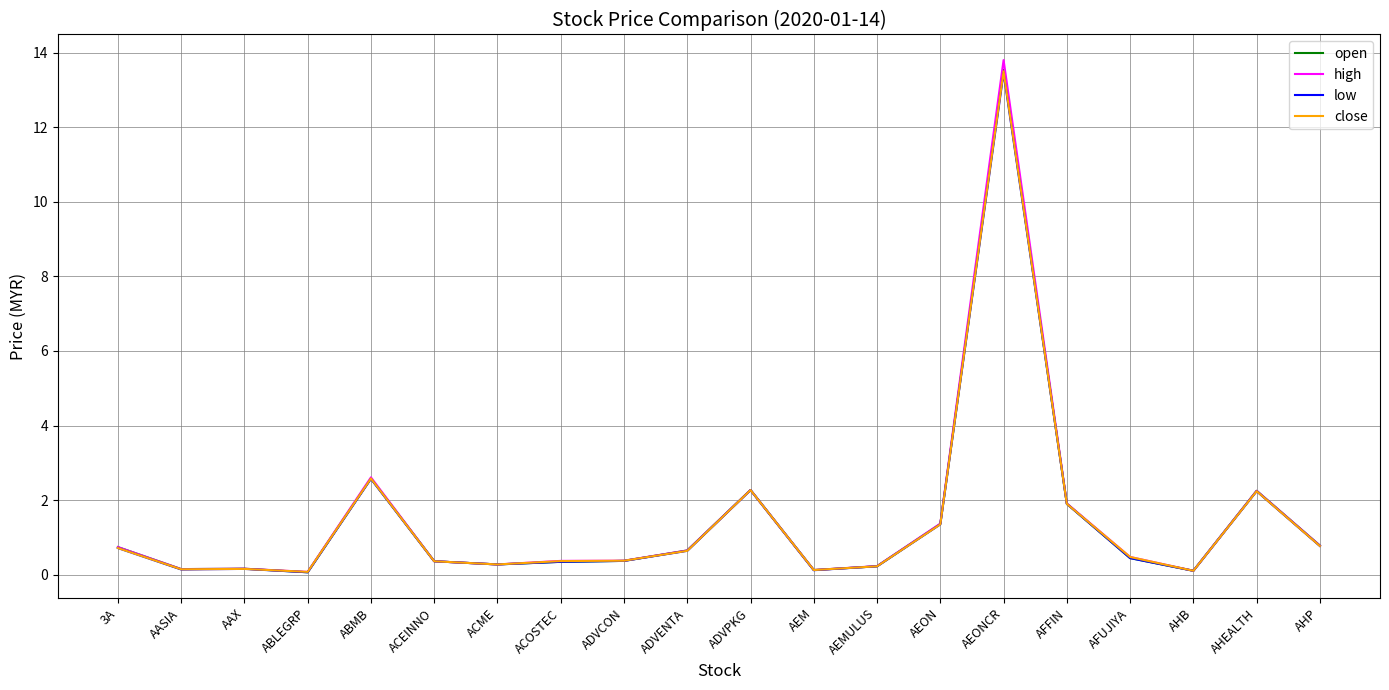

Which label corresponds to the largest value in the chart?

AEONCR